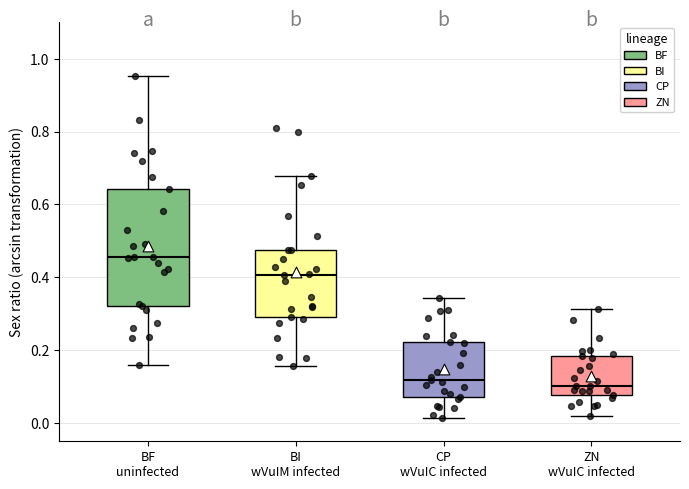

Which box has the highest median line?

BF uninfected